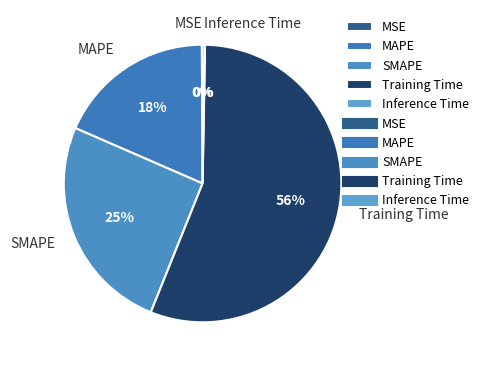

Which slice is the largest?

Training Time